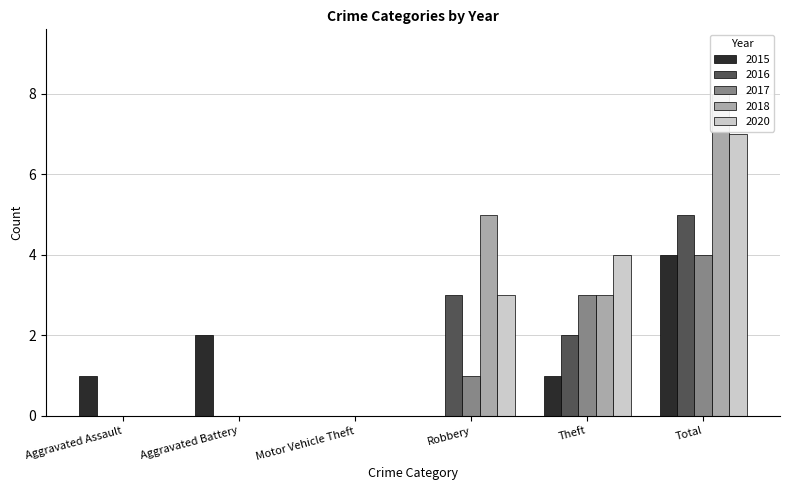

Read the 2016 value at Robbery.

3